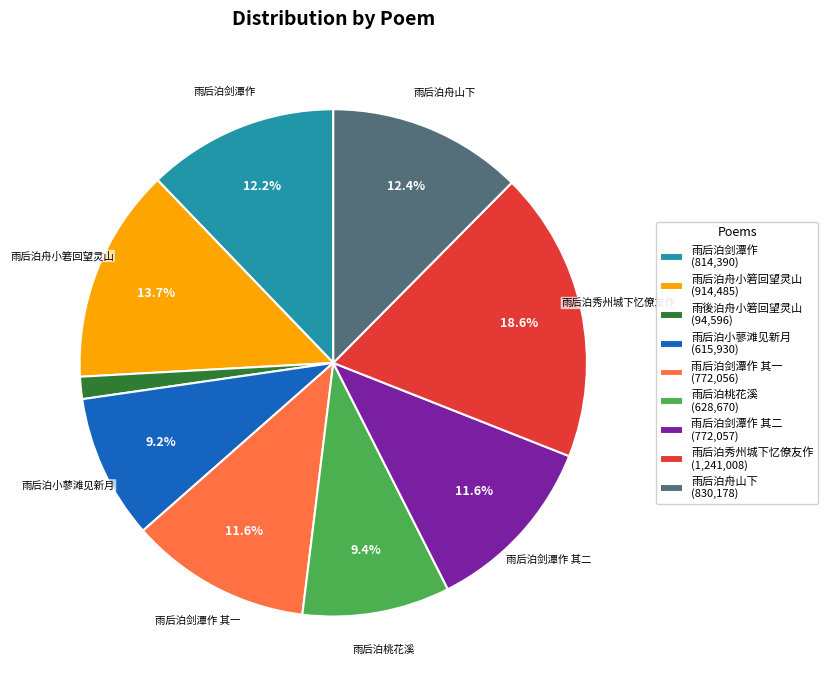

Is 雨后泊舟山下 (830,178) the majority of the pie?

No